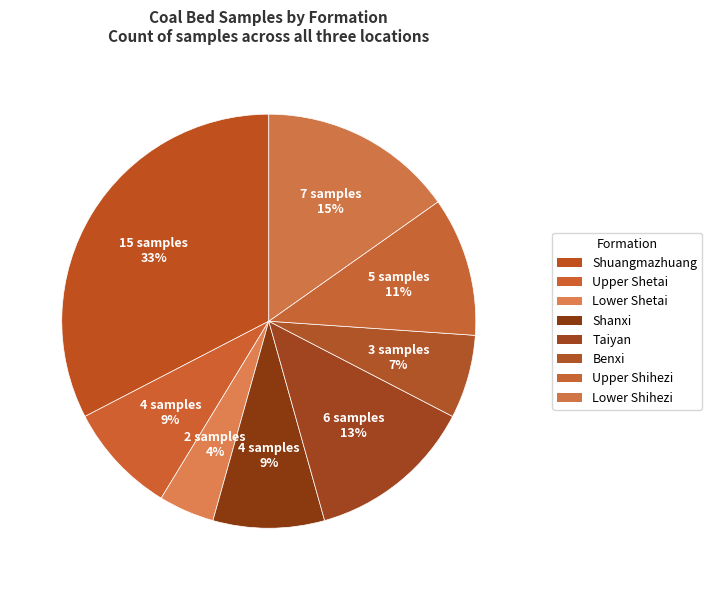

Which category has the smallest portion of the pie?

Lower Shetai